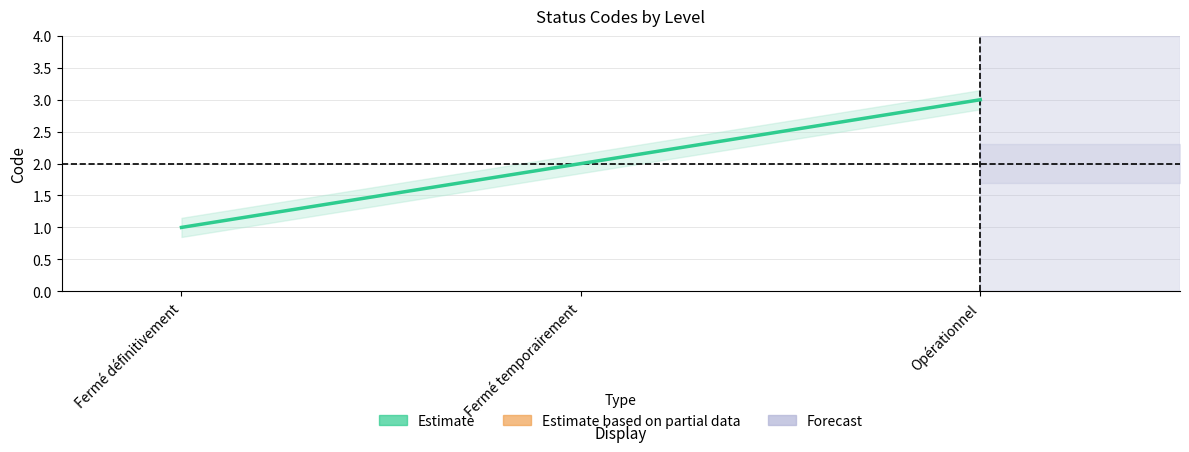

The value at Fermé définitivement is 1. True or false?

True